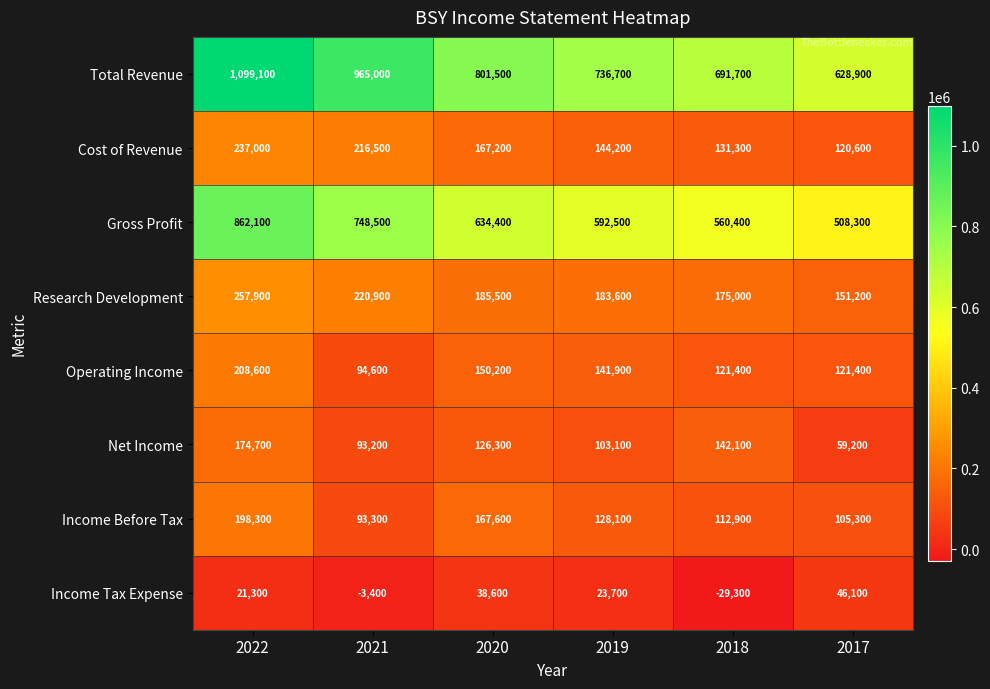

At 2017, list the series in order from smallest to largest.

Income Tax Expense, Net Income, Income Before Tax, Cost of Revenue, Operating Income, Research Development, Gross Profit, Total Revenue